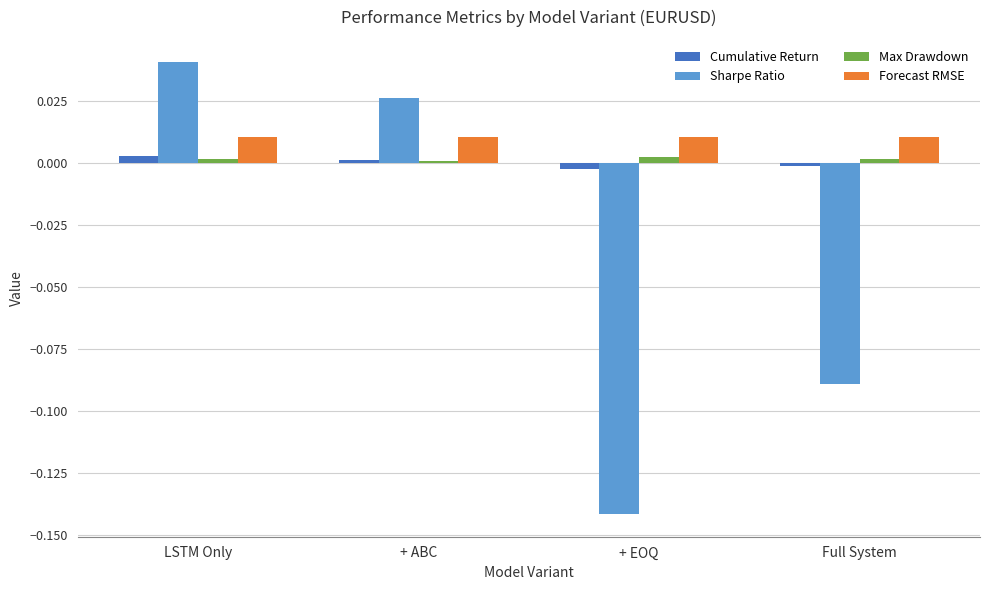

At which category is the sum across all series the highest?

LSTM Only